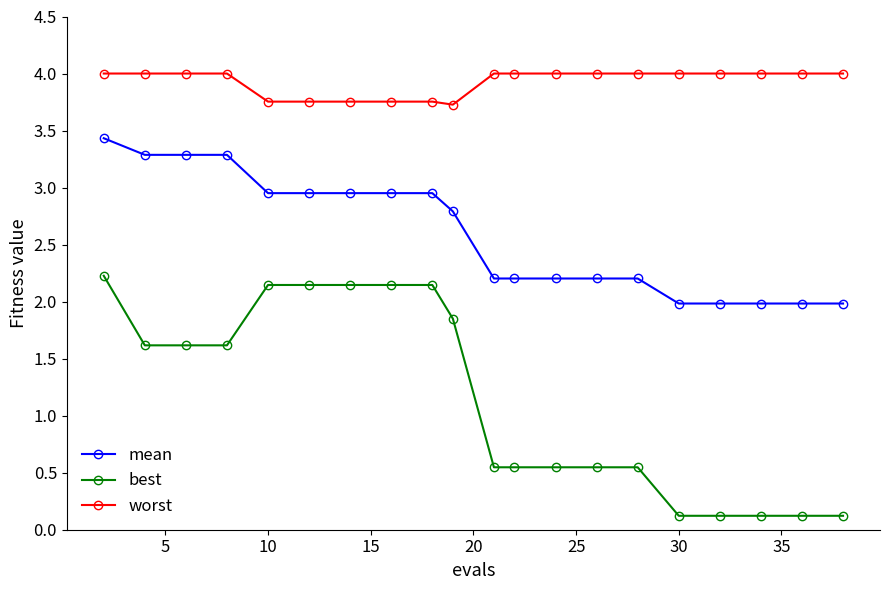

What is the maximum value shown in the chart?

4.0